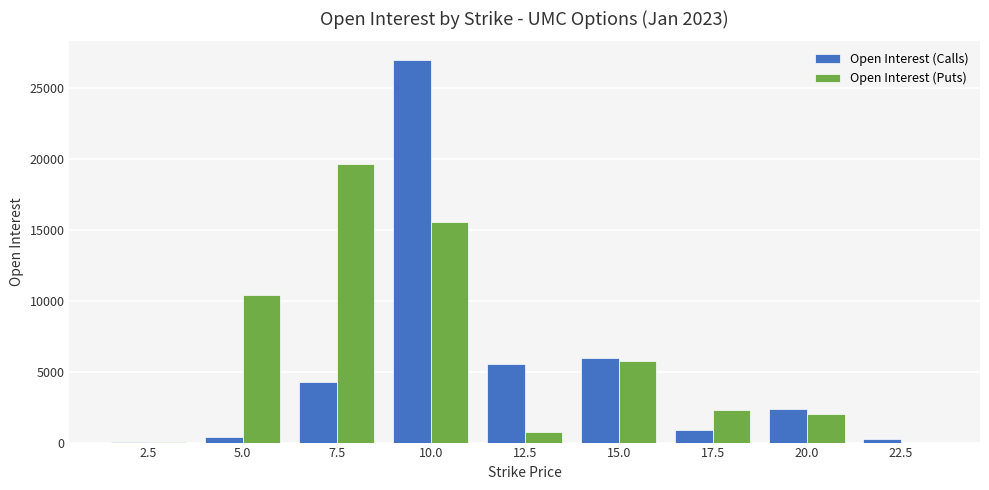

At which category is the sum across all series the highest?

10.0